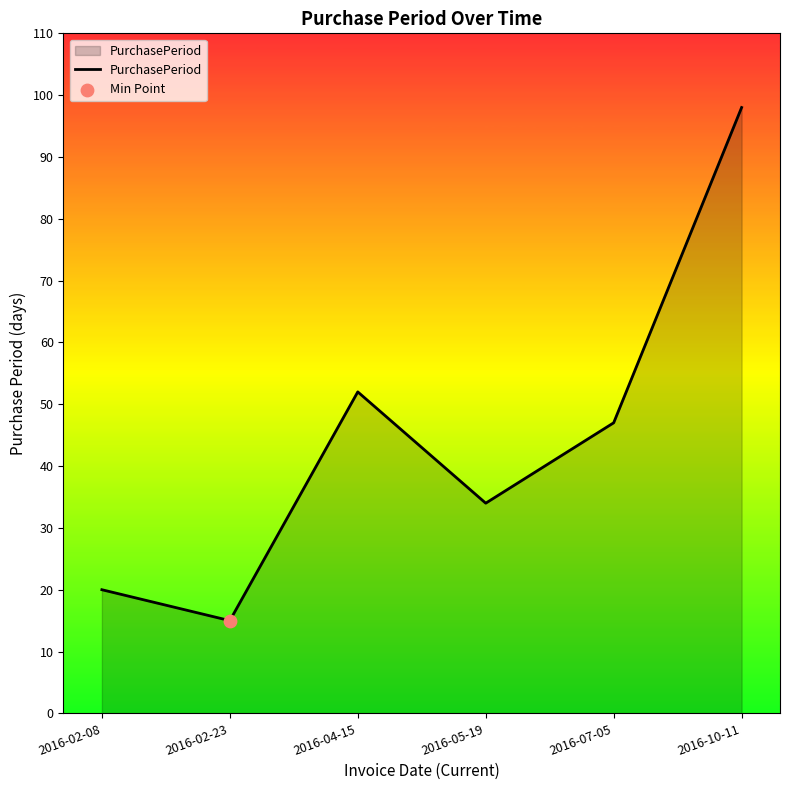

Between 2016-07-05 and 2016-10-11, which is larger?

2016-10-11